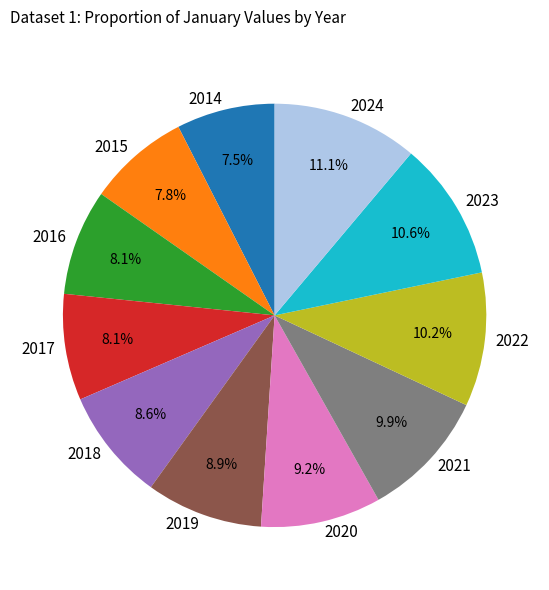

Which slice is the largest?

2024